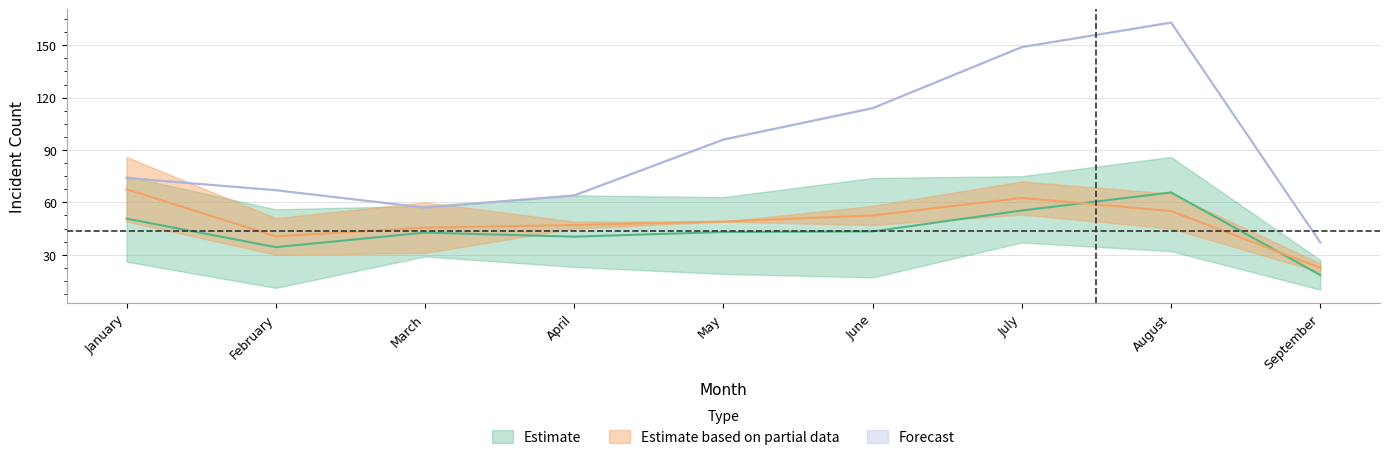

What is the minimum value for Forecast?

37